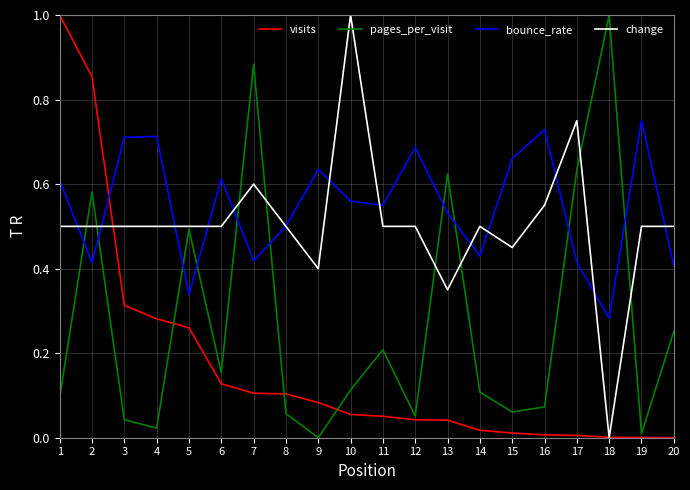

Which series ends up on top after the final intersection of bounce_rate and change?

change